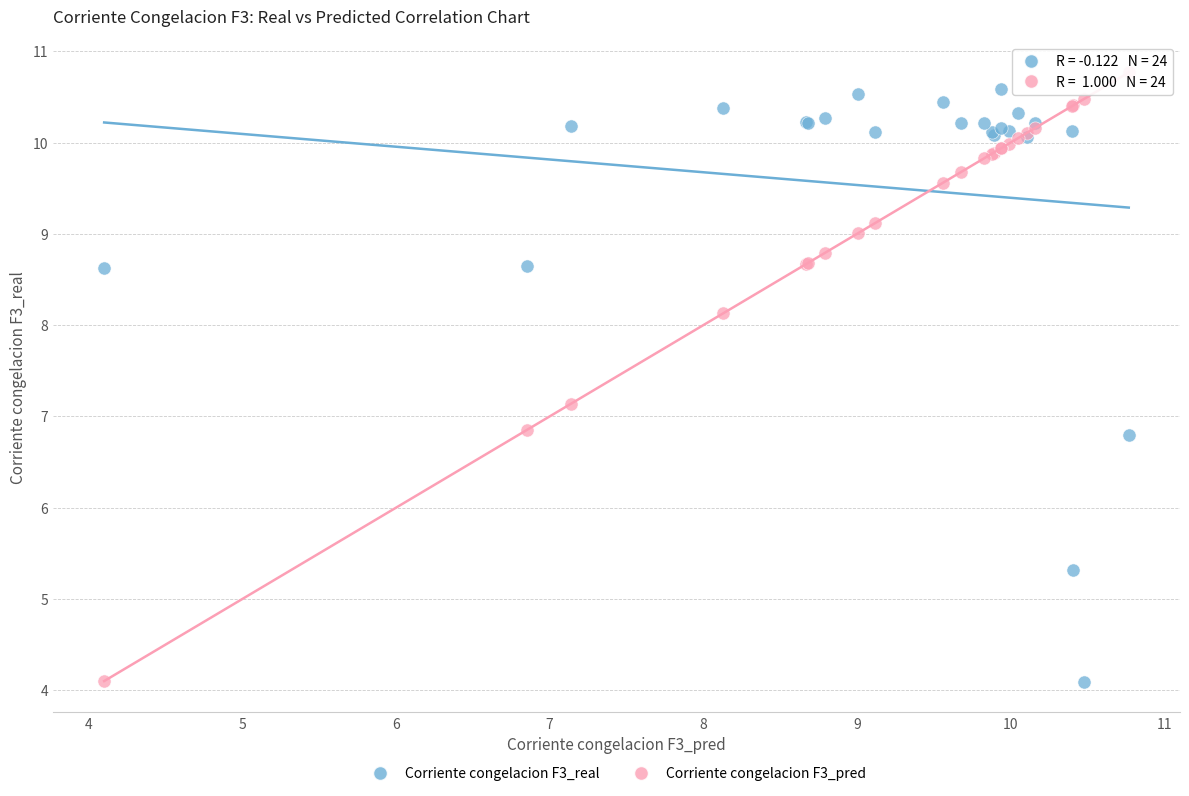

Which series has the largest Y range (max minus min)?

Corriente congelacion F3_pred